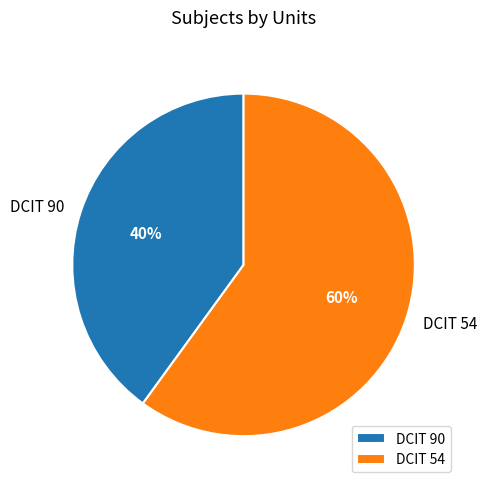

How many slices are in this pie chart?

2